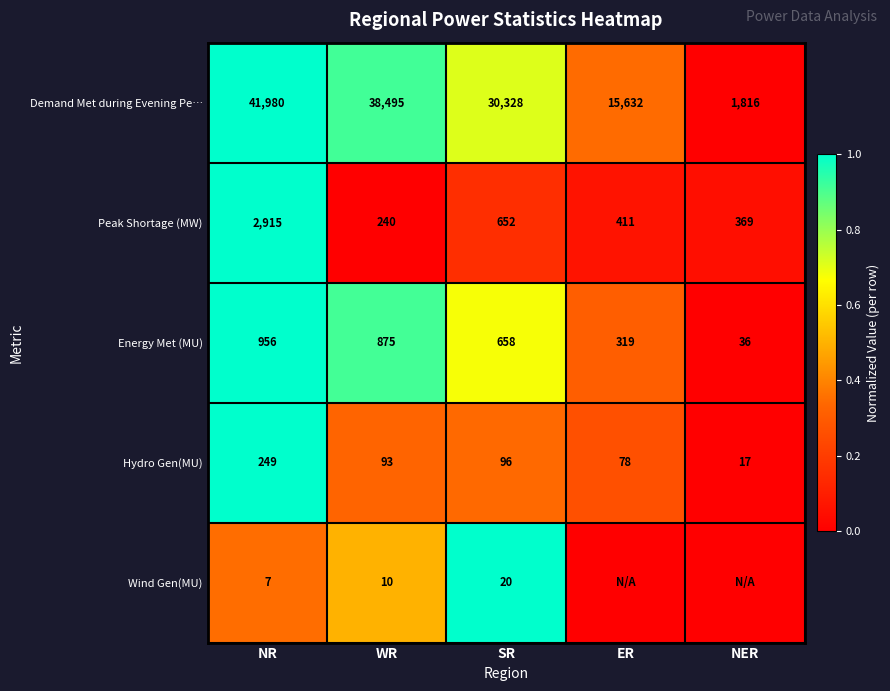

What is the total value across all series at SR?

31754